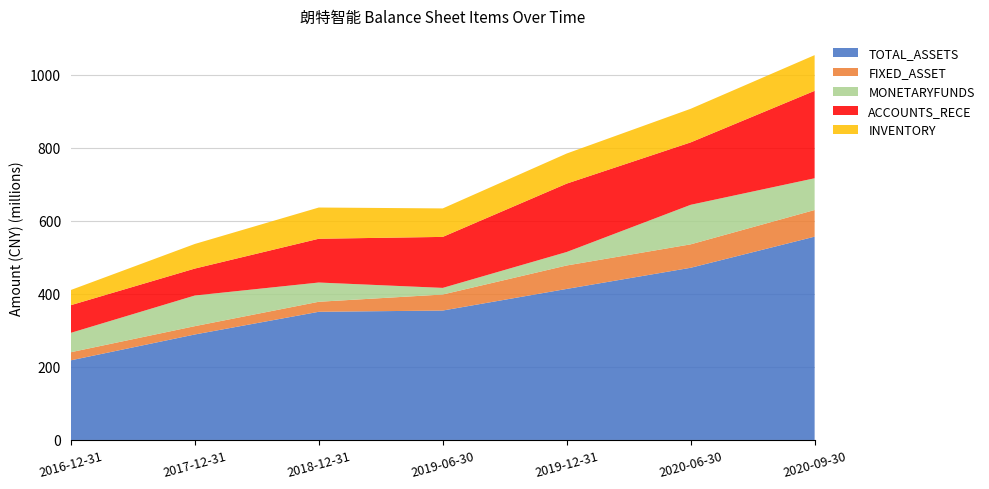

Reading left to right, extract all data points from this chart.

TOTAL_ASSETS: 2016-12-31=217922569.7	2017-12-31=288650310.9	2018-12-31=350765695.3	2019-06-30=354156455.1	2019-12-31=413332102.7	2020-06-30=471197484.1	2020-09-30=556351958.1
FIXED_ASSET: 2016-12-31=22205055.9	2017-12-31=22780169.3	2018-12-31=27415683.1	2019-06-30=43870722.9	2019-12-31=64150628.5	2020-06-30=64119873.0	2020-09-30=72932132.9
MONETARYFUNDS: 2016-12-31=53028041.0	2017-12-31=83851248.7	2018-12-31=52666116.7	2019-06-30=18118599.4	2019-12-31=36898347.1	2020-06-30=108198155.9	2020-09-30=86865342.2
ACCOUNTS_RECE: 2016-12-31=75701890.6	2017-12-31=73732603.3	2018-12-31=119780791.2	2019-06-30=139547139.3	2019-12-31=187162339.5	2020-06-30=170816763.5	2020-09-30=239281745.8
INVENTORY: 2016-12-31=41541859.9	2017-12-31=67355839.0	2018-12-31=85459302.5	2019-06-30=77939629.7	2019-12-31=82328530.8	2020-06-30=91927107.3	2020-09-30=97676525.6